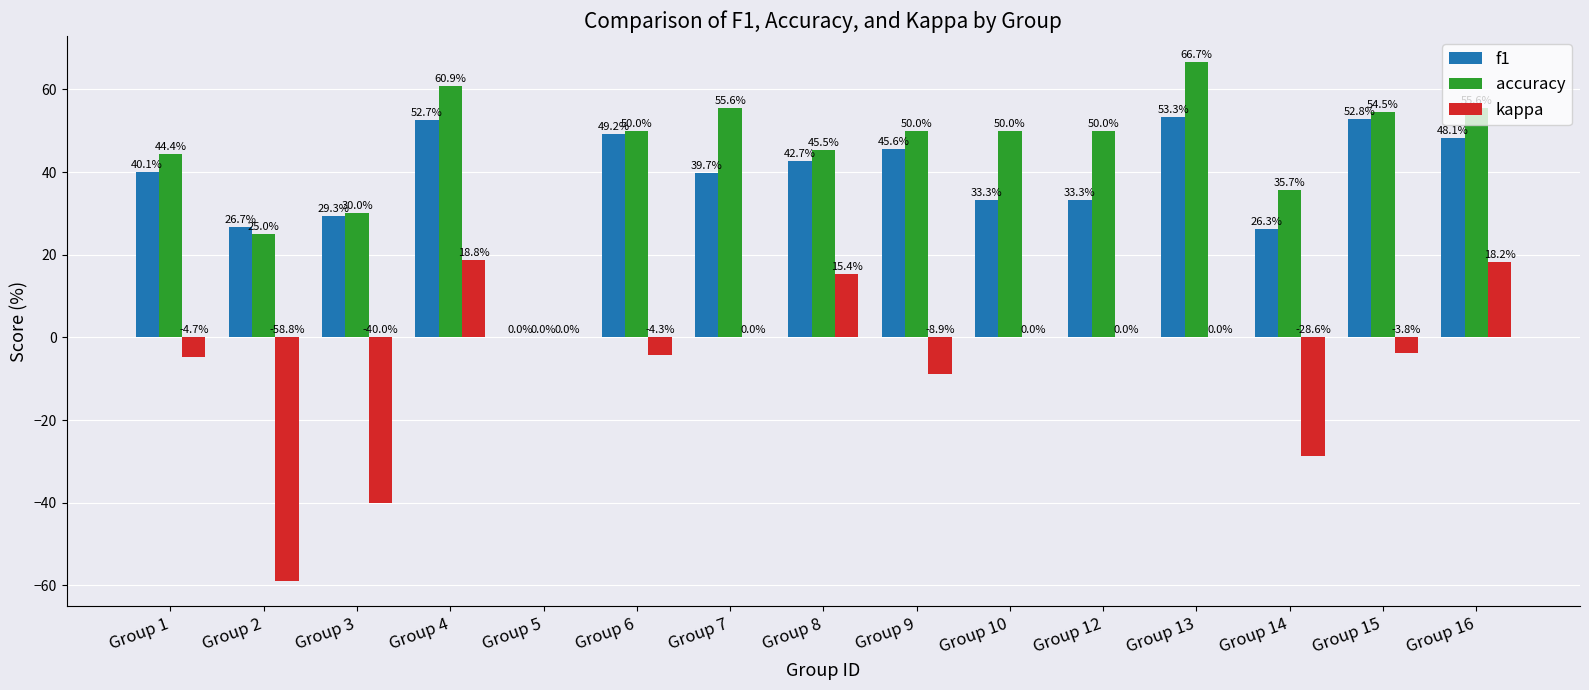

The value of kappa at Group 13 is -41.1. True or false?

False